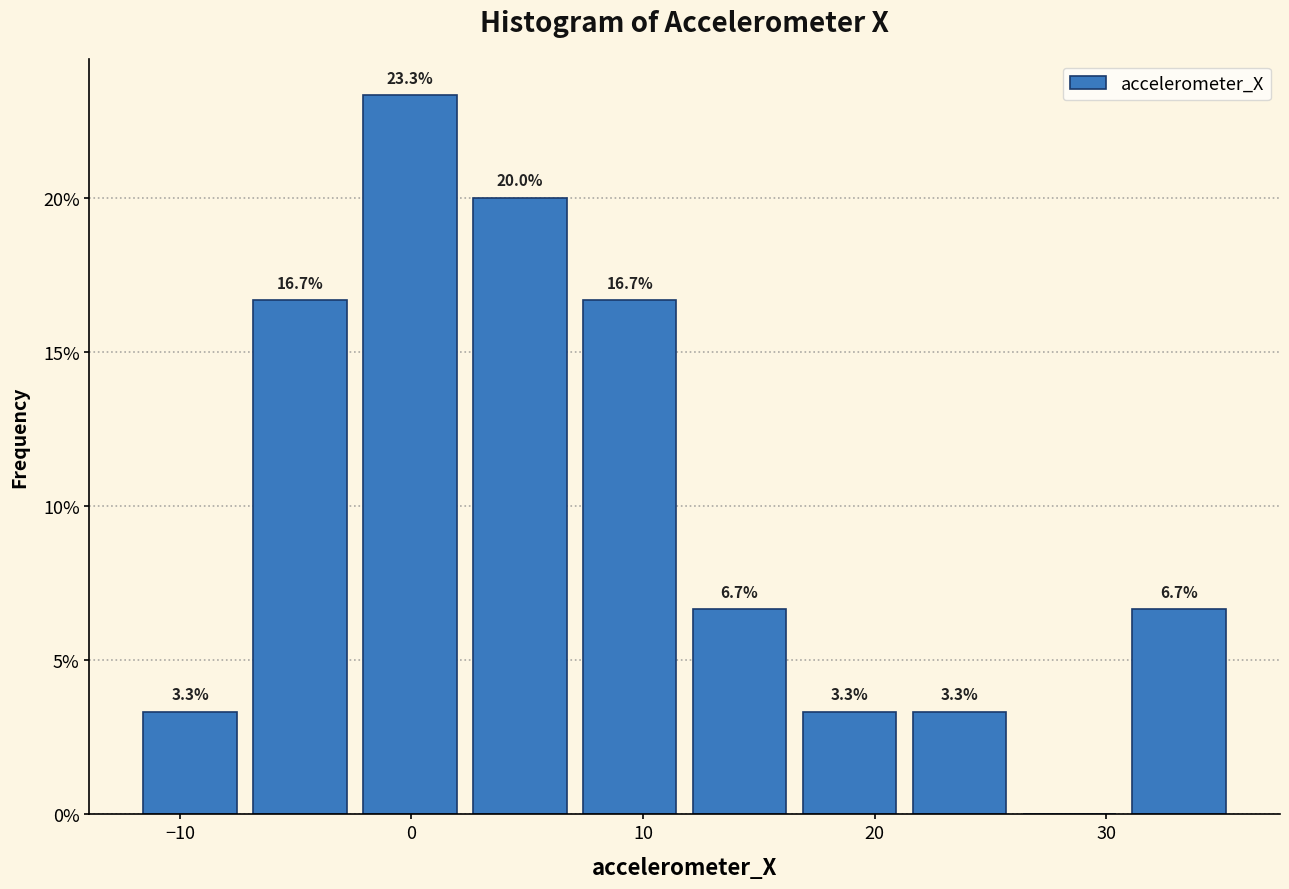

Over which range of the x-axis is the bar tallest?

-2 to 2